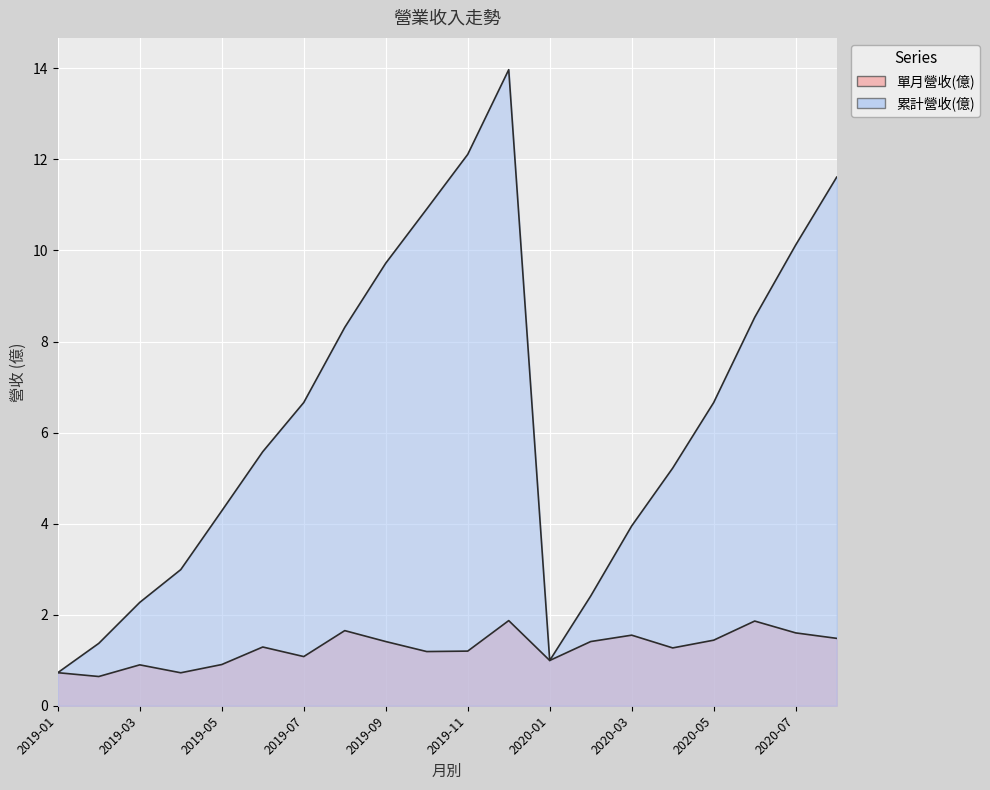

What position from the left is 2020-01?

13